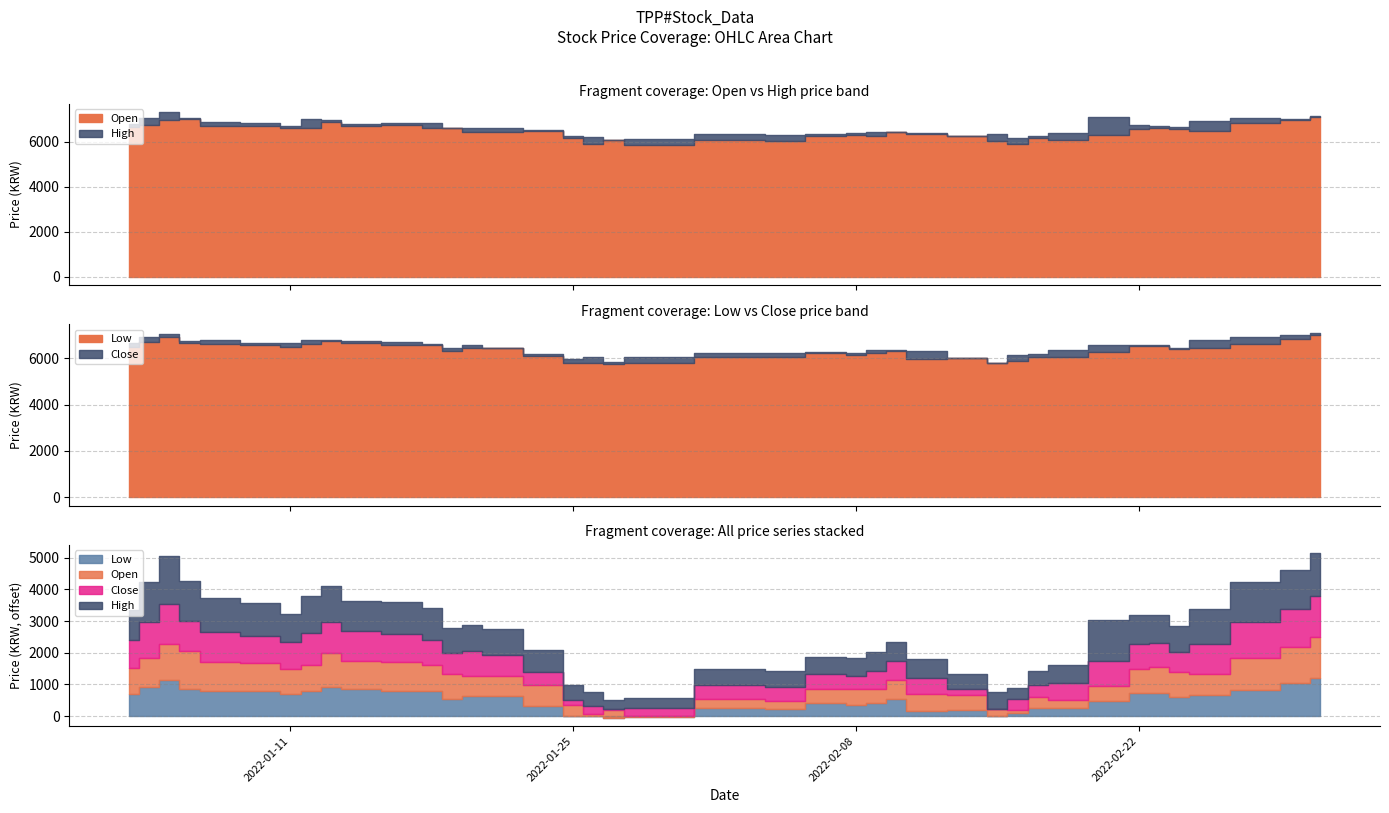

What is the label of the 10th point from the left?

2022-01-14